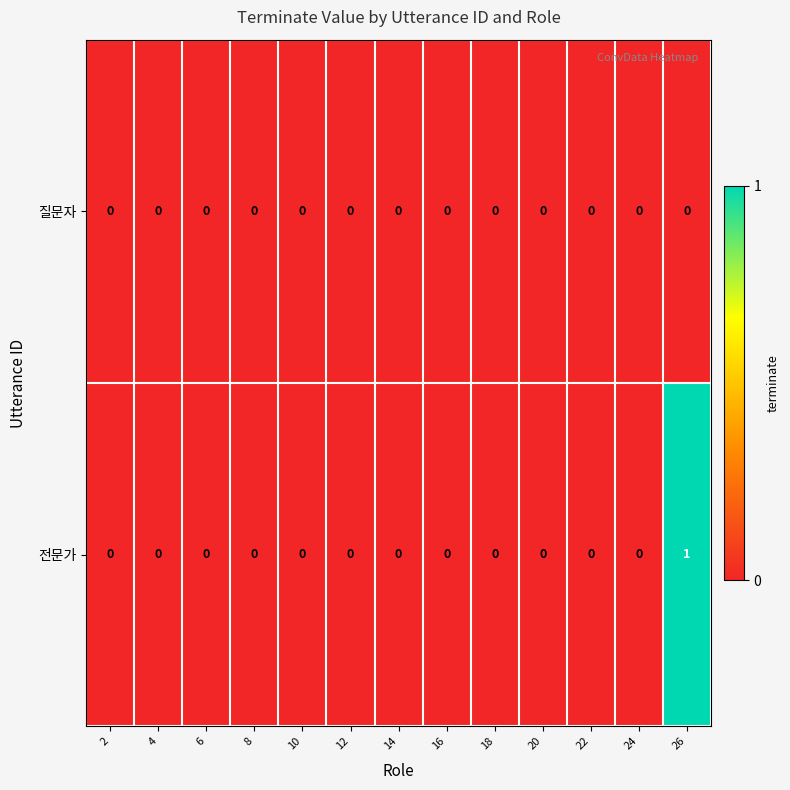

How many 전문가 values are between 0 and 1?

13